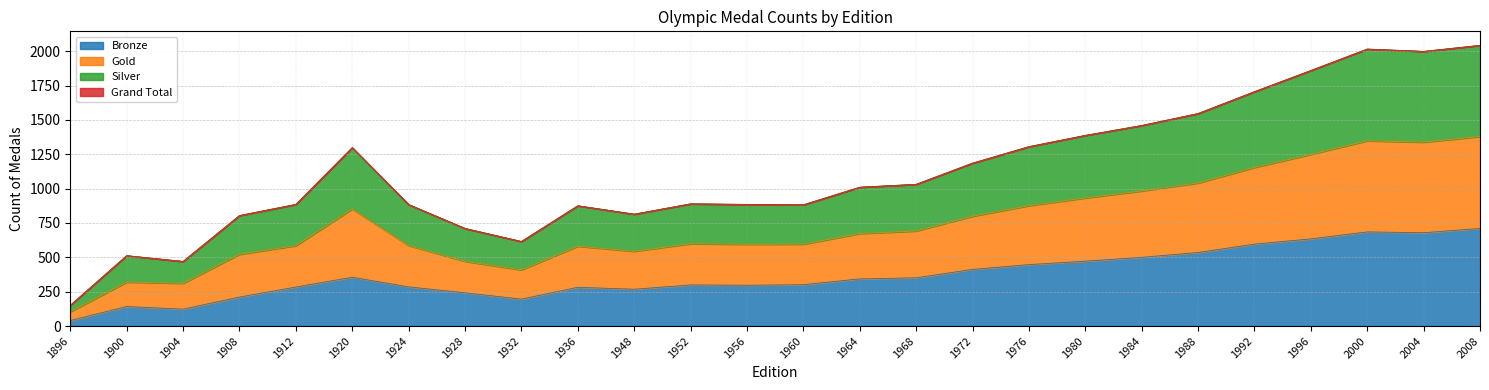

True or false: Gold and Bronze intersect in this chart.

False